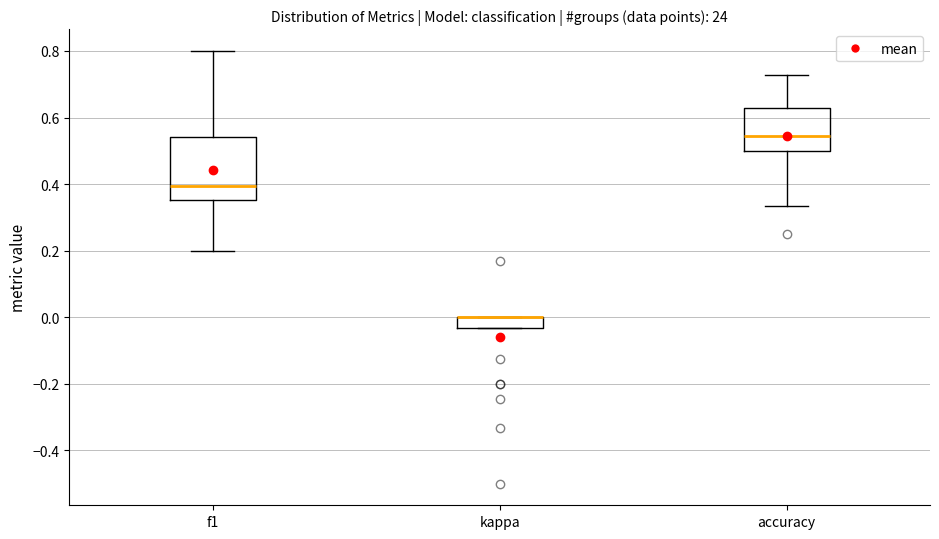

Reading left to right, transcribe this box plot: for each box, give where its median line is, the range the box spans, and where its two whiskers end, as read against the y-axis. The values are not printed on the chart, so give them approximately, as read against the axis.

f1: median 0.40, box 0.36 to 0.54, whiskers 0.20 to 0.80
kappa: median 0.00 (drawn on the box's upper edge), box -0.04 to 0.00, whiskers -0.04 to 0.00
accuracy: median 0.54, box 0.50 to 0.62, whiskers 0.34 to 0.72